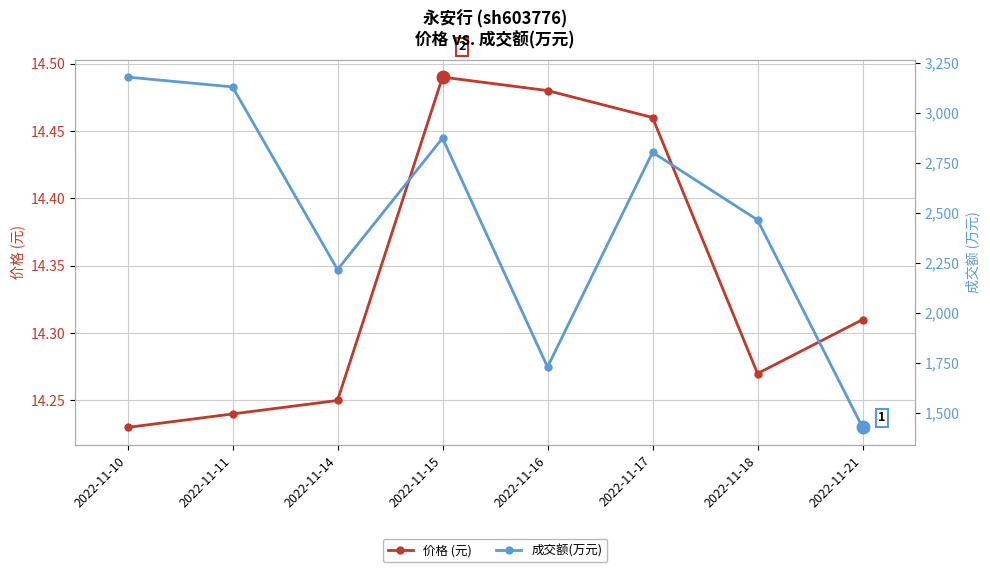

Which series changed the most between 2022-11-10 and 2022-11-15?

成交额(万元)